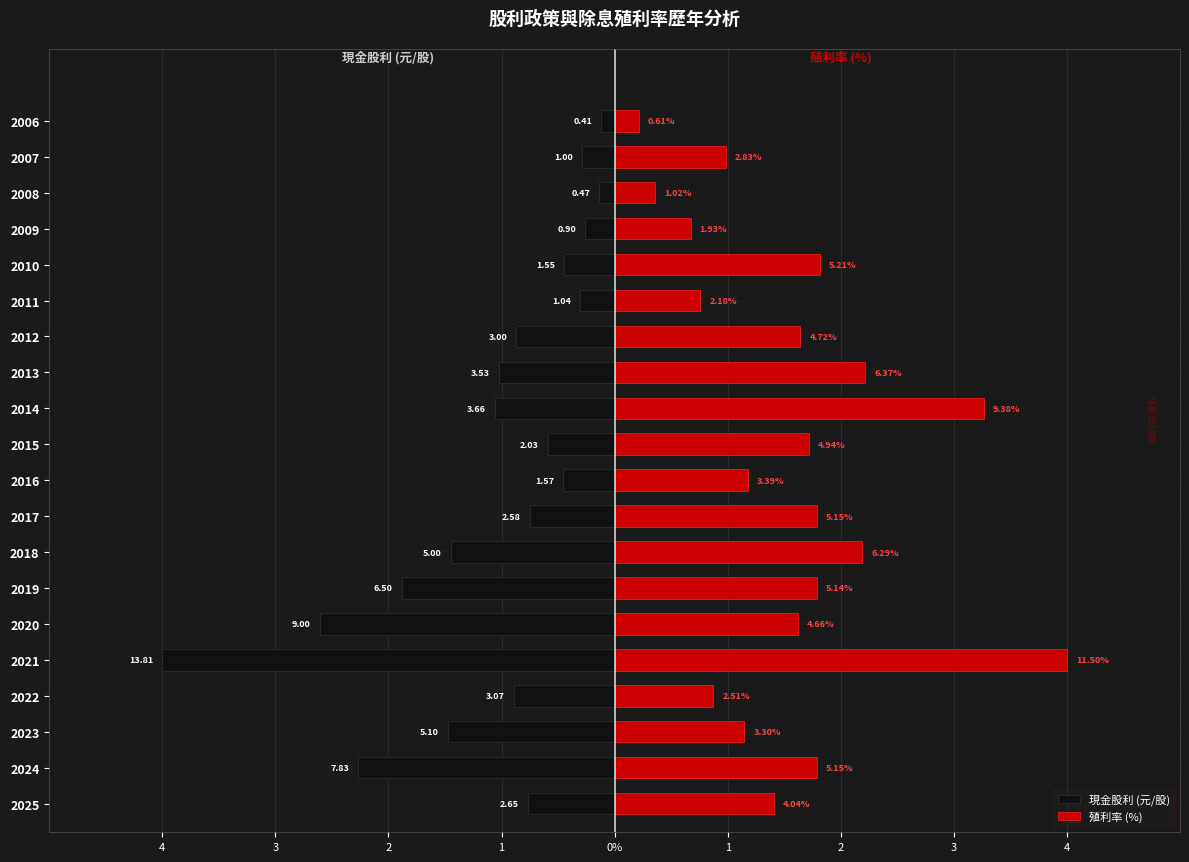

Which series has the widest spread of values?

現金股利 (元/股)